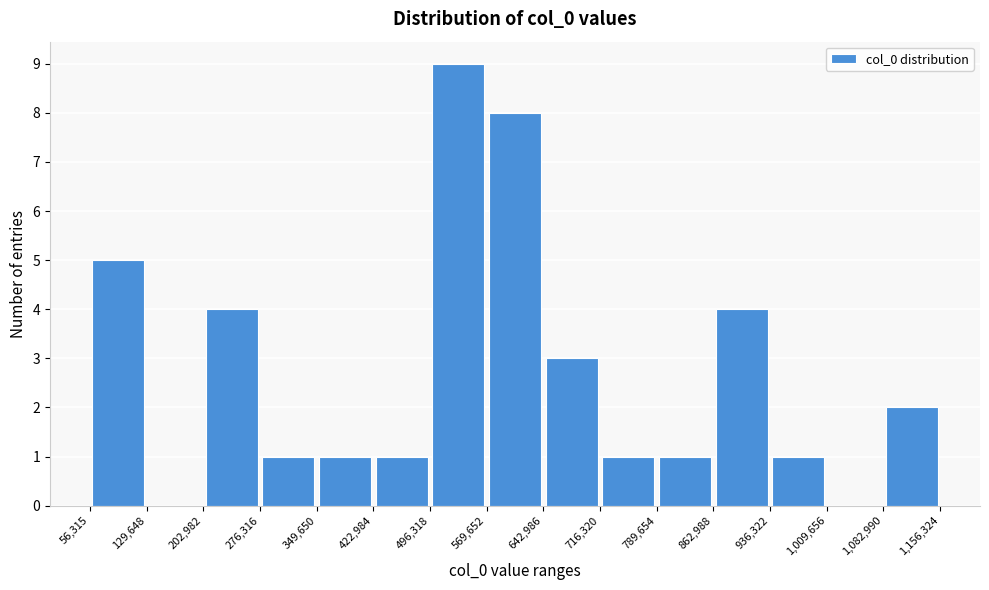

Reading left to right, list every bar in this chart as the range it spans on the x-axis followed by its height. The values are not printed on the chart, so give them approximately, as read against the axis.

56,315 to 129,648: 5
129,648 to 202,982: 0
202,982 to 276,316: 4
276,316 to 349,650: 1
349,650 to 422,984: 1
422,984 to 496,318: 1
496,318 to 569,652: 9
569,652 to 642,986: 8
642,986 to 716,320: 3
716,320 to 789,654: 1
789,654 to 862,988: 1
862,988 to 936,322: 4
936,322 to 1,009,656: 1
1,009,656 to 1,082,990: 0
1,082,990 to 1,156,324: 2